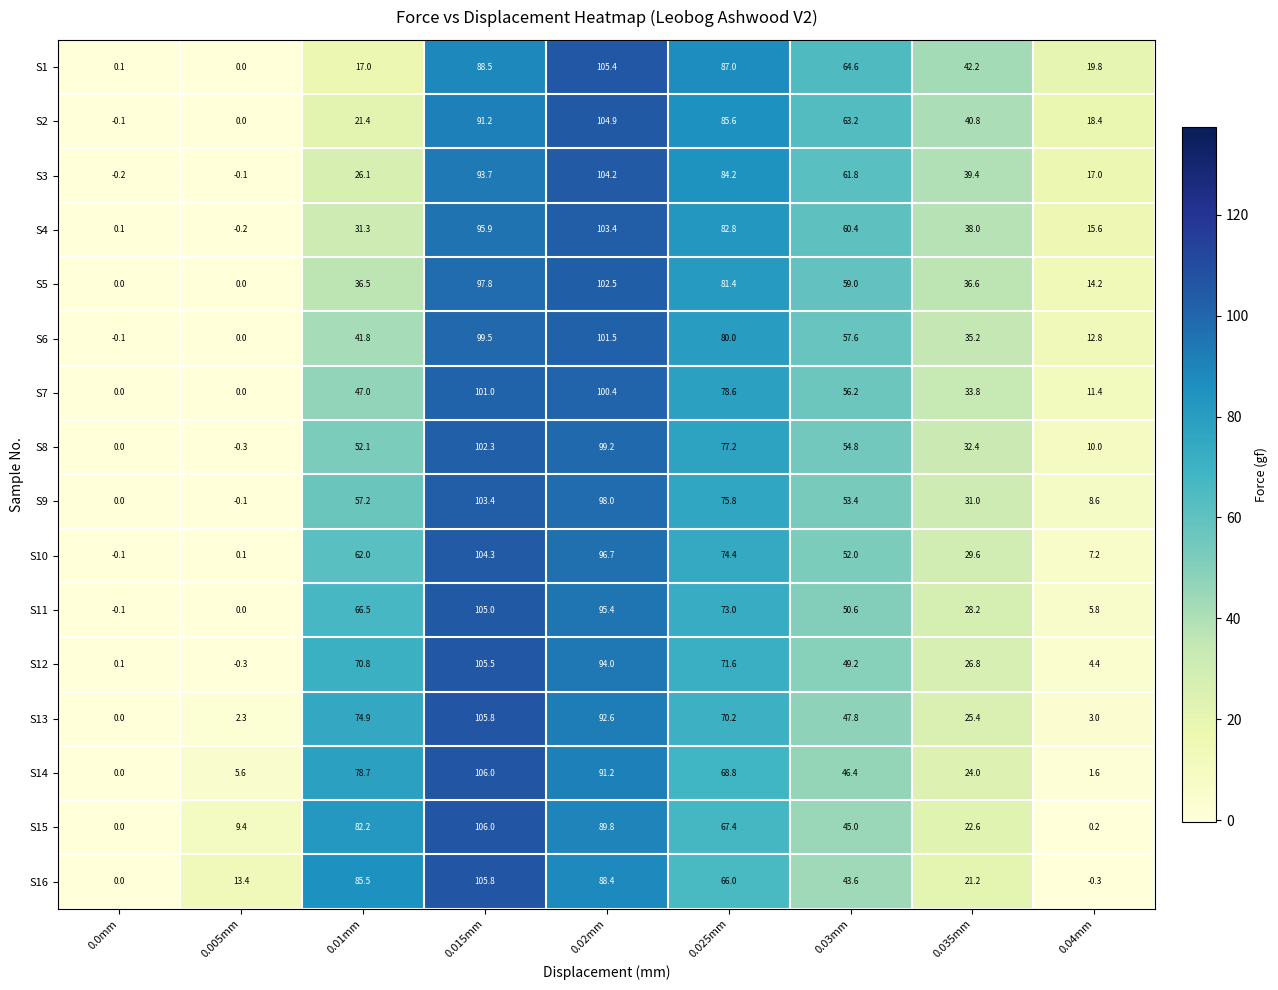

At which label does S14 first exceed 46?

0.01mm